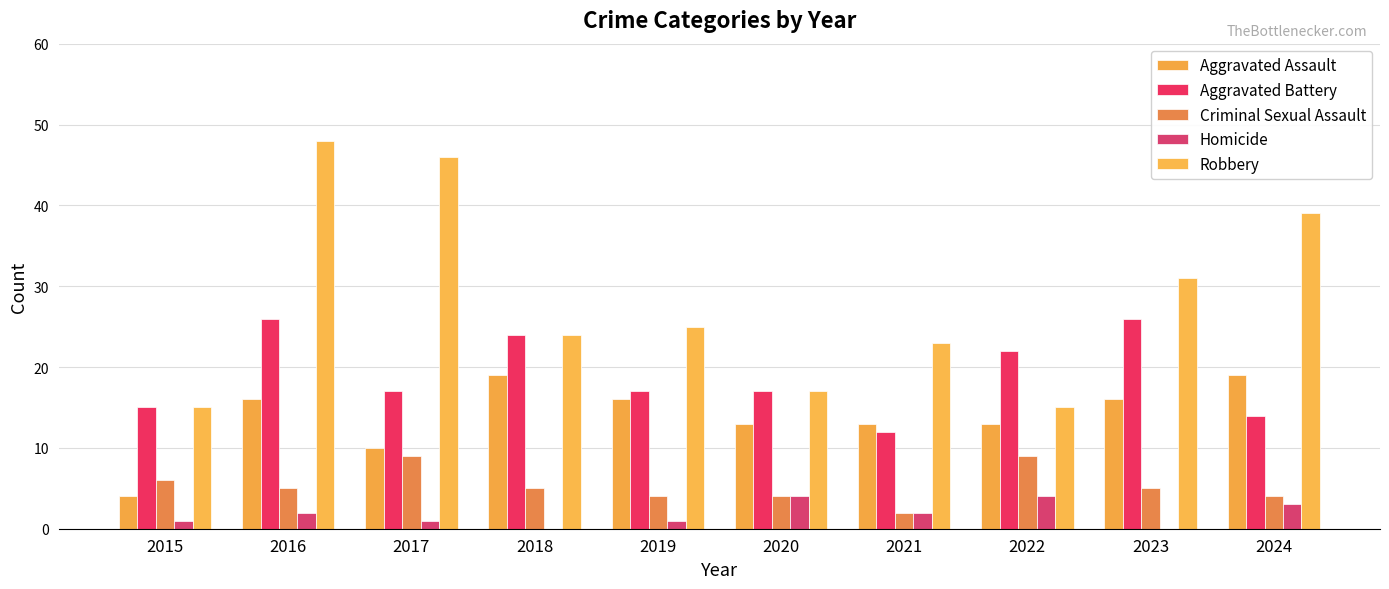

What is the highest value of the Criminal Sexual Assault series?

9